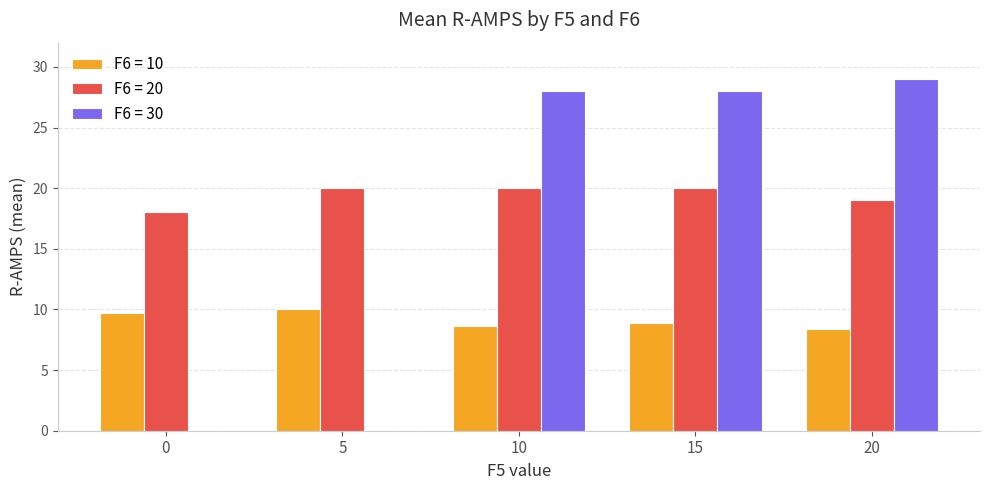

Which series changed the most between 0 and 15?

F6 = 30